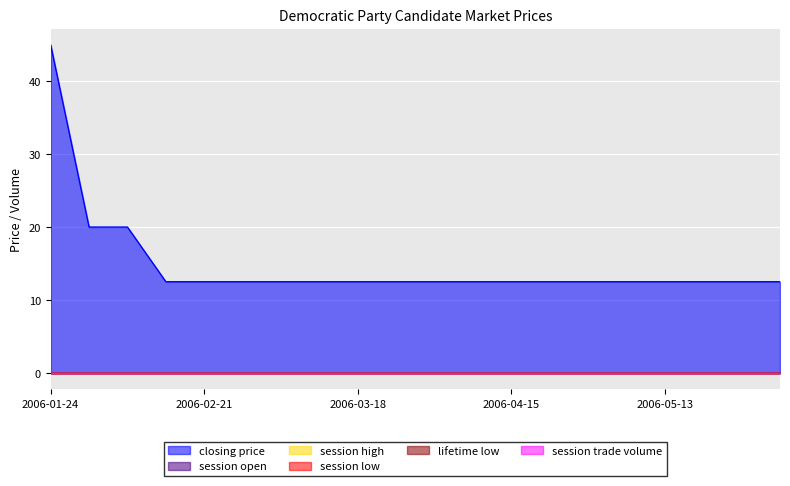

What position from the right is 2006-05-13?

4